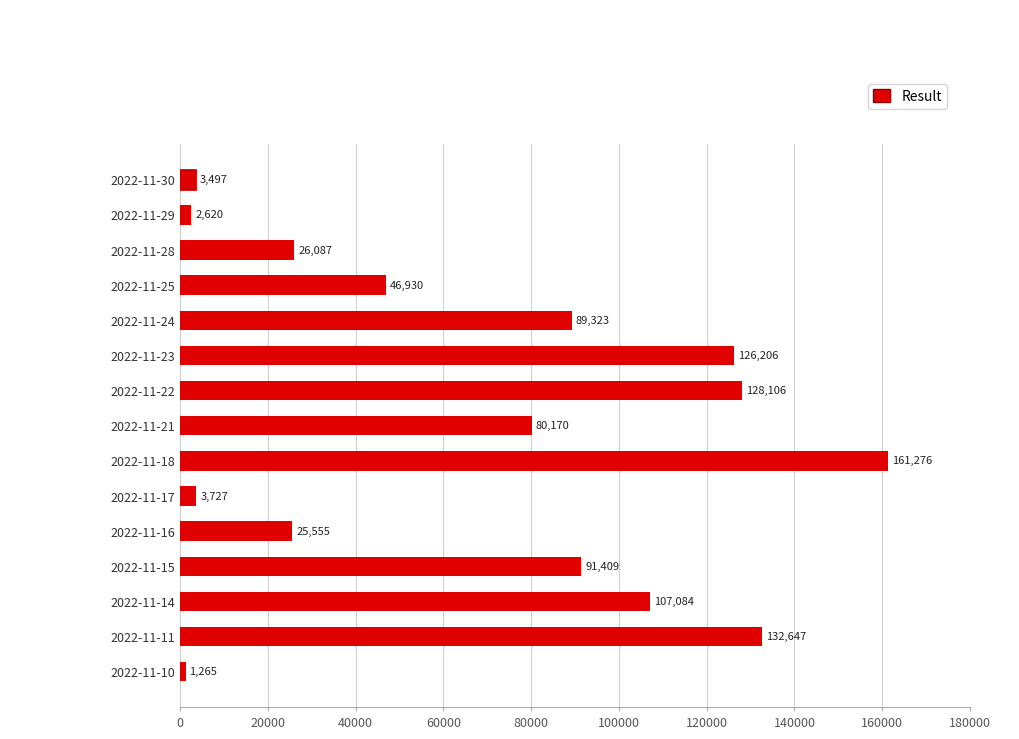

What is the difference between the maximum and minimum values?

160011